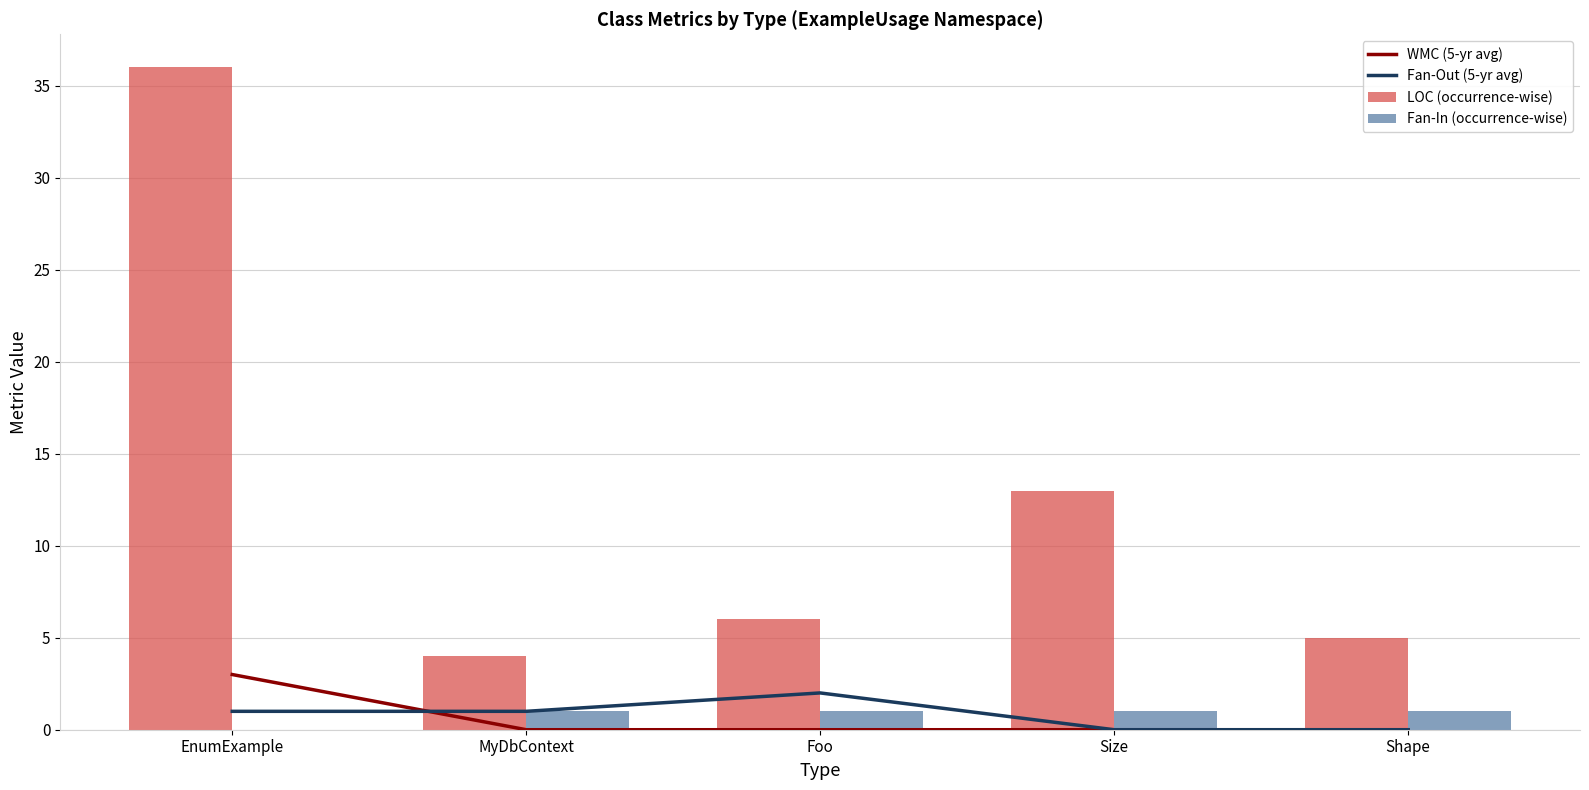

At which label does LOC (occurrence-wise) first exceed 6?

EnumExample